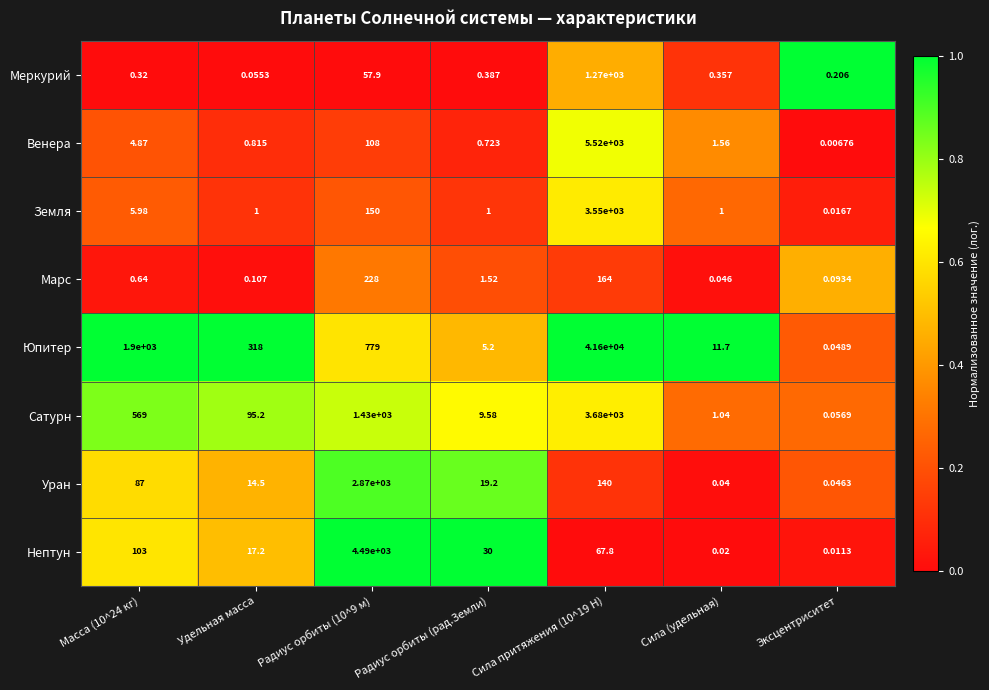

Is the value of Сатурн at Радиус орбиты (10^9 м) greater than the value of Венера at Сила притяжения (10^19 Н)?

No